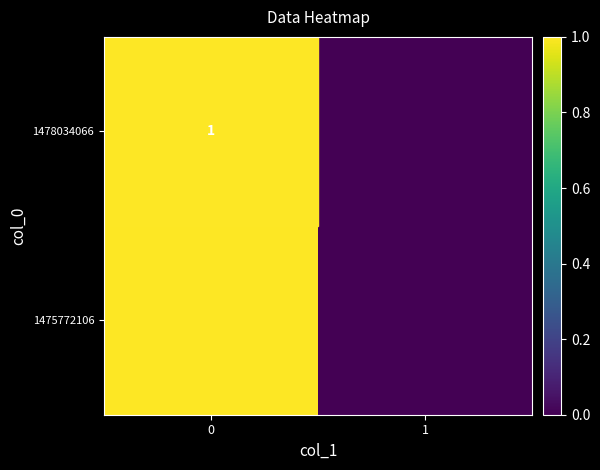

Is it true that 1478034066 equals 1 at 0?

True